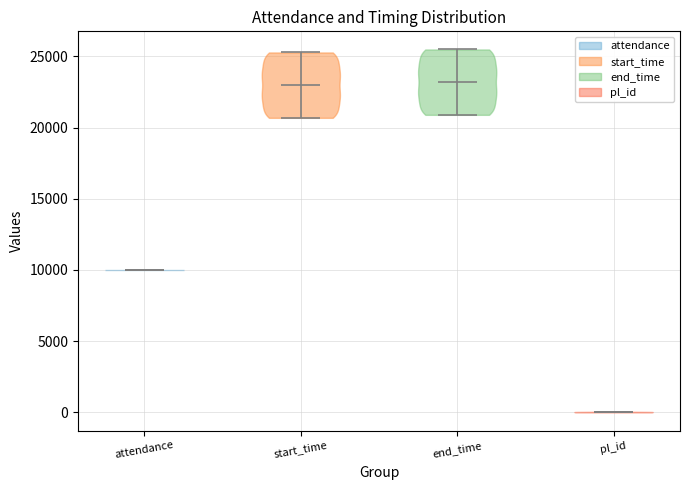

Reading left to right, read every violin against the y-axis: where its median line is, and the lowest and highest points it reaches. The values are not printed on the chart, so give them approximately, as read against the axis.

attendance: median line 10000, lowest point 10000, highest point 10000
start_time: median line 23000, lowest point 20500, highest point 25500
end_time: median line 23000, lowest point 21000, highest point 25500
pl_id: median line 0, lowest point 0, highest point 0